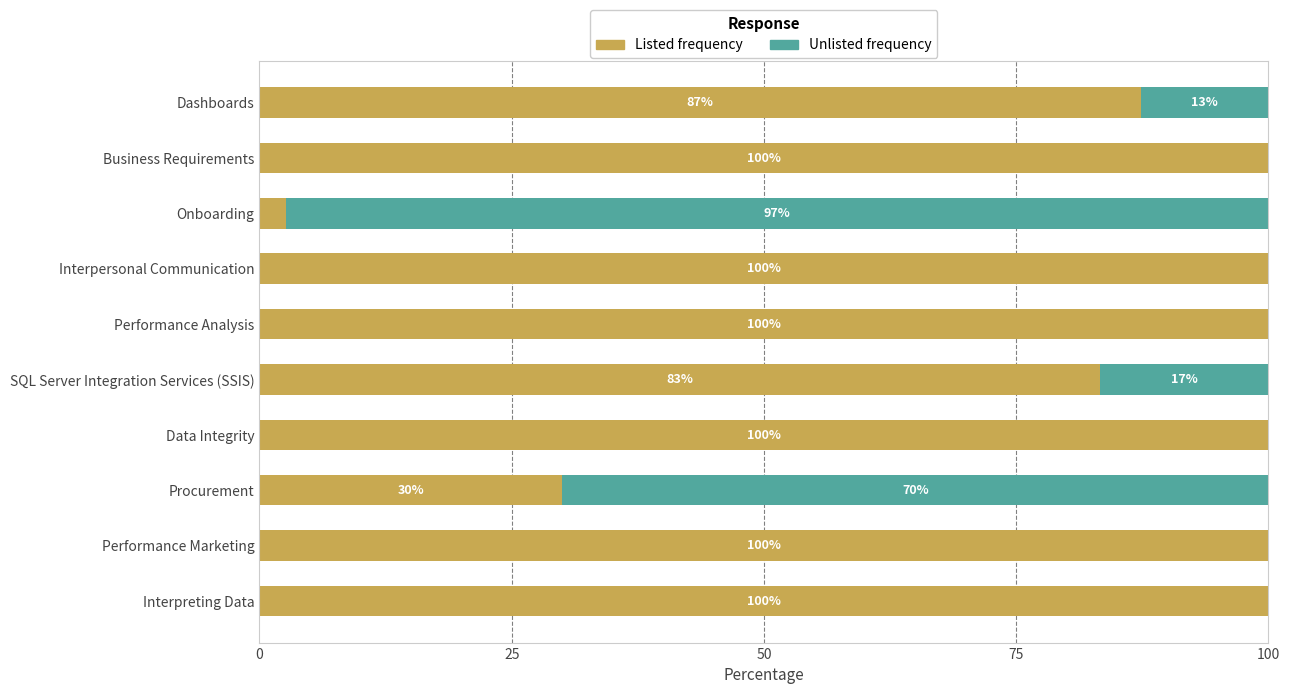

What is the total value across all series at Procurement?

100.0